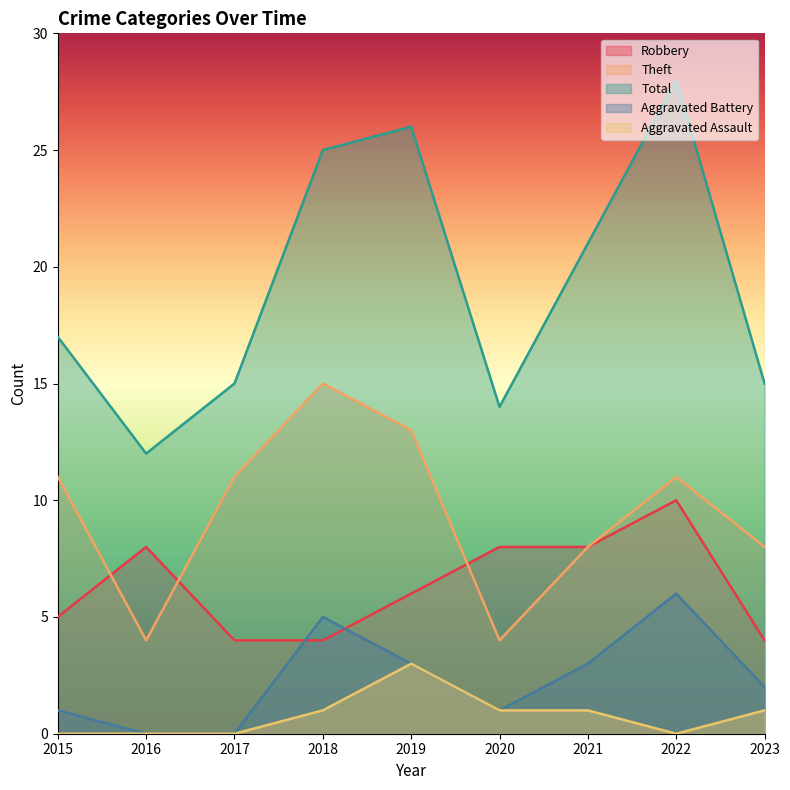

Reading right to left, what are all the values shown in this chart?

Robbery: 4	10	8	8	6	4	4	8	5
Theft: 8	11	8	4	13	15	11	4	11
Total: 15	28	21	14	26	25	15	12	17
Aggravated Battery: 2	6	3	1	3	5	0	0	1
Aggravated Assault: 1	0	1	1	3	1	0	0	0